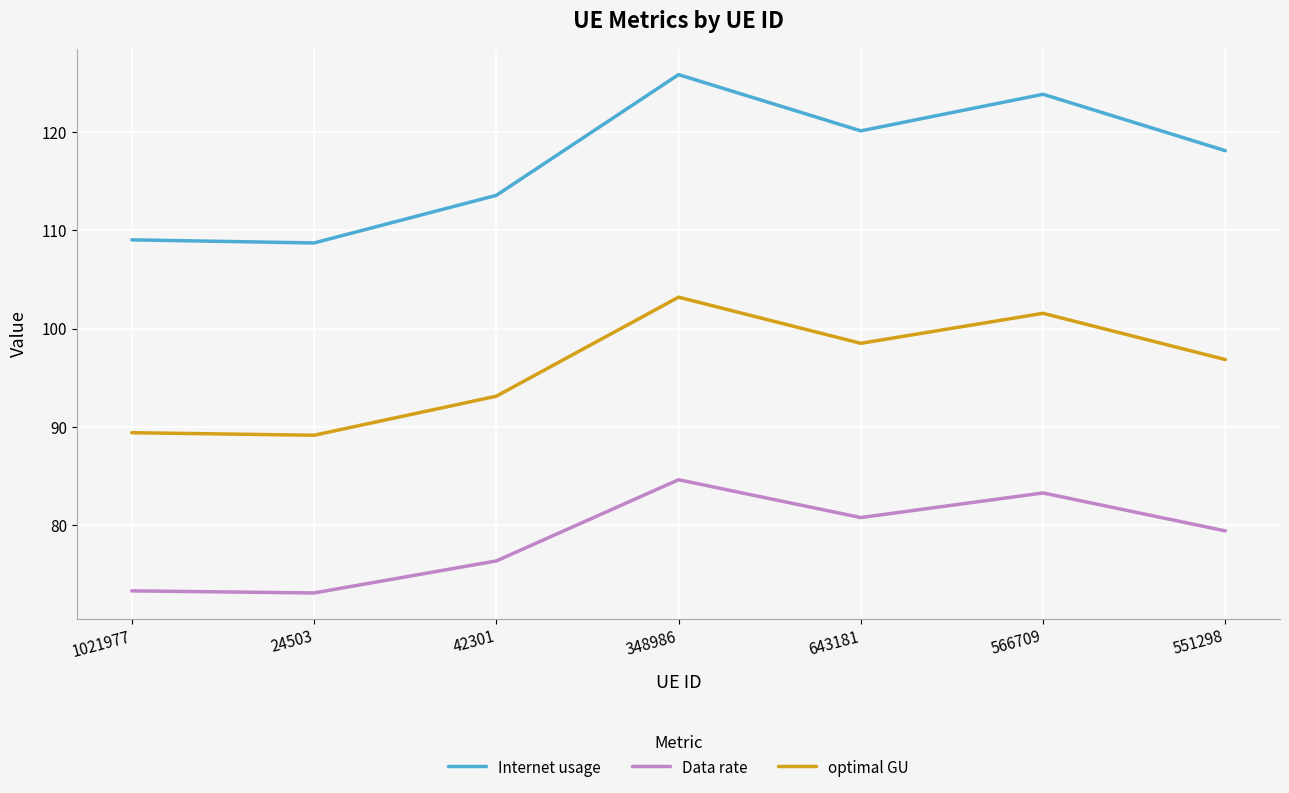

Is this an area chart (filled region under the line)?

No